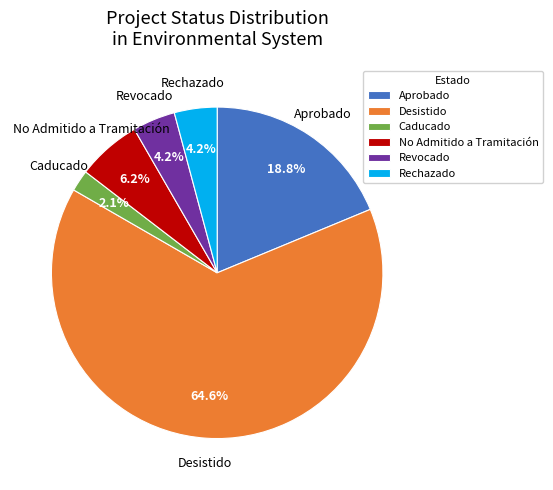

Which slice represents more than half of the pie?

Desistido